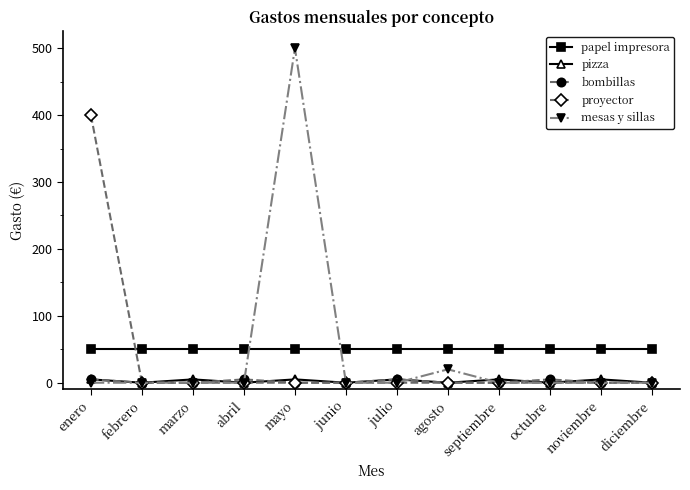

What is the difference between the maximum and minimum values in the mesas y sillas series?

500